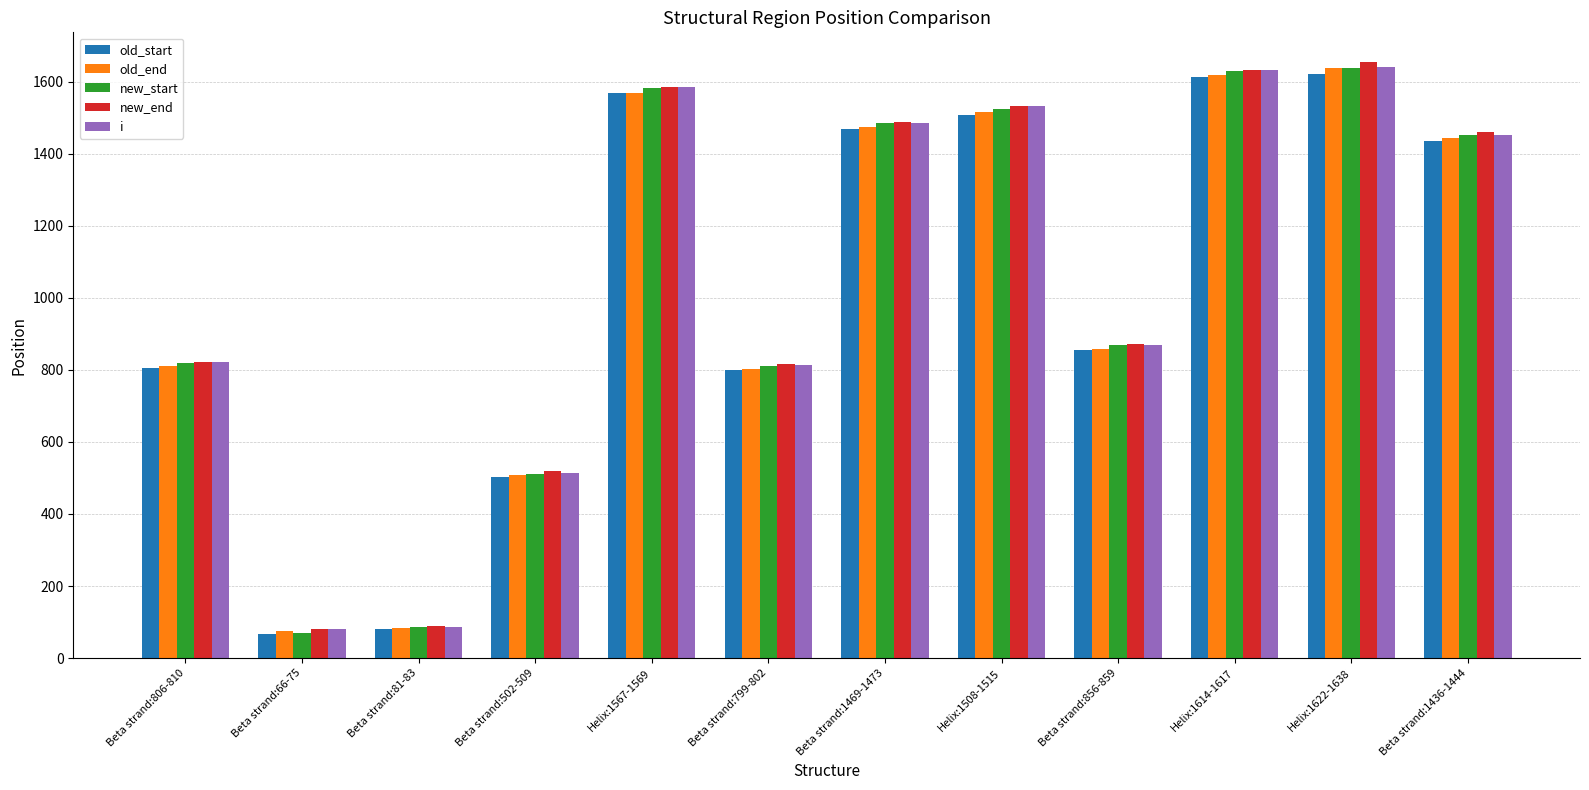

Between Beta strand:81-83 and Helix:1622-1638, which series saw the biggest shift?

new_end